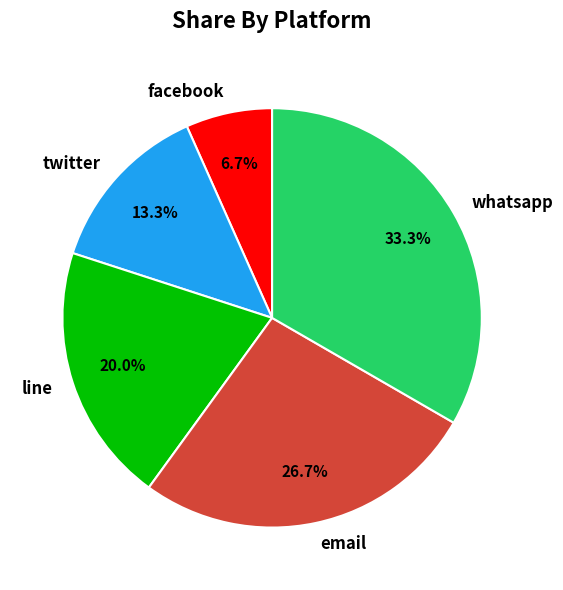

What percentage is the email slice, to the nearest percent?

27%